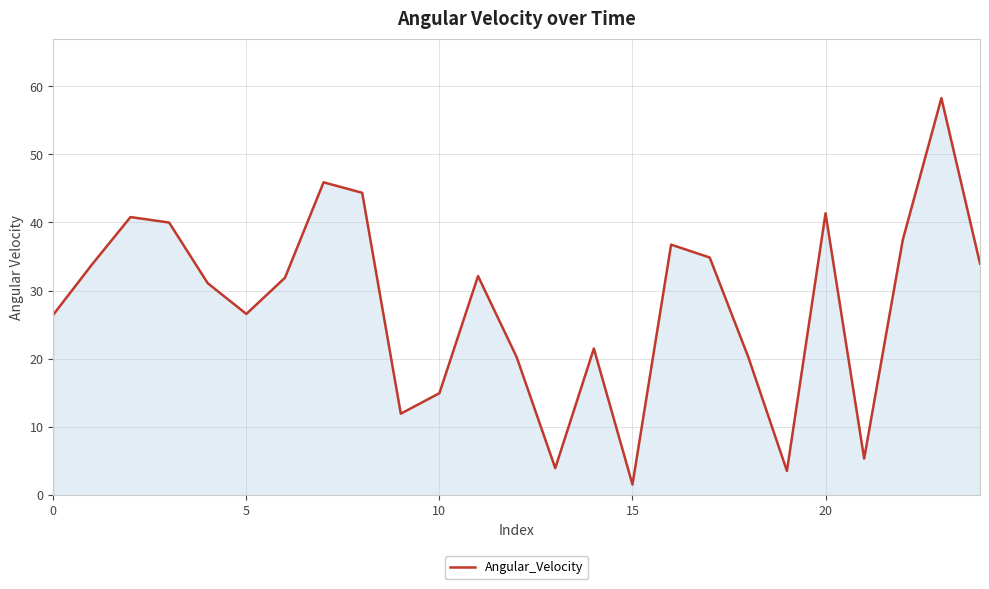

What is the maximum value shown in the chart?

58.3